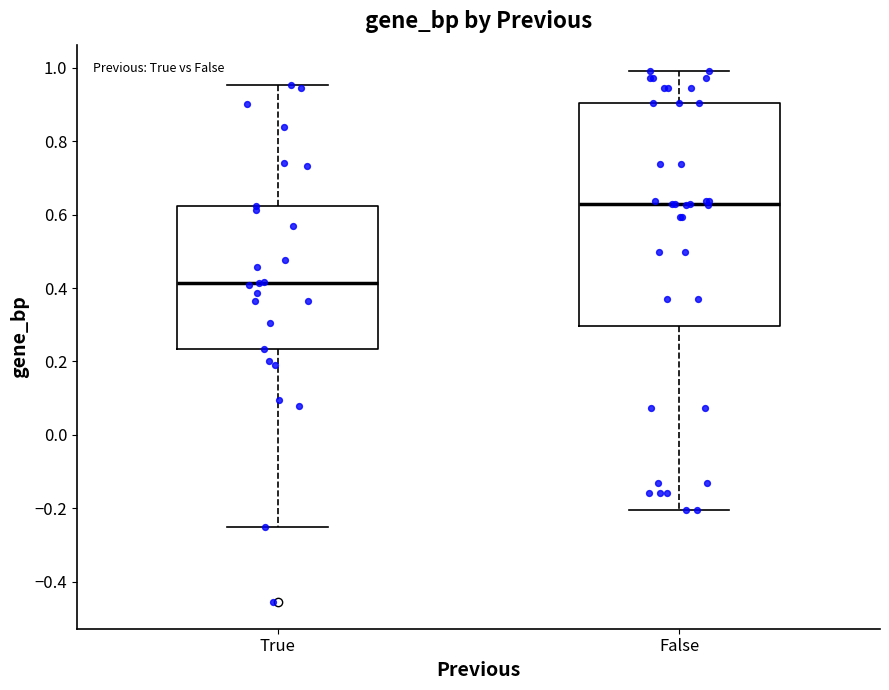

Reading left to right, read every box against the y-axis: the position of its median line, the range the box covers, and the ends of its whiskers. The values are not printed on the chart, so give them approximately, as read against the axis.

True: median 0.42, box 0.24 to 0.62, whiskers -0.26 to 0.96
False: median 0.62, box 0.30 to 0.90, whiskers -0.20 to 1.00